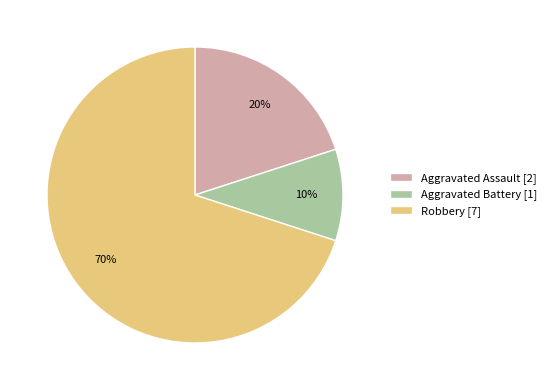

To the nearest percent, what is the combined percentage of Aggravated Assault and Robbery?

90%